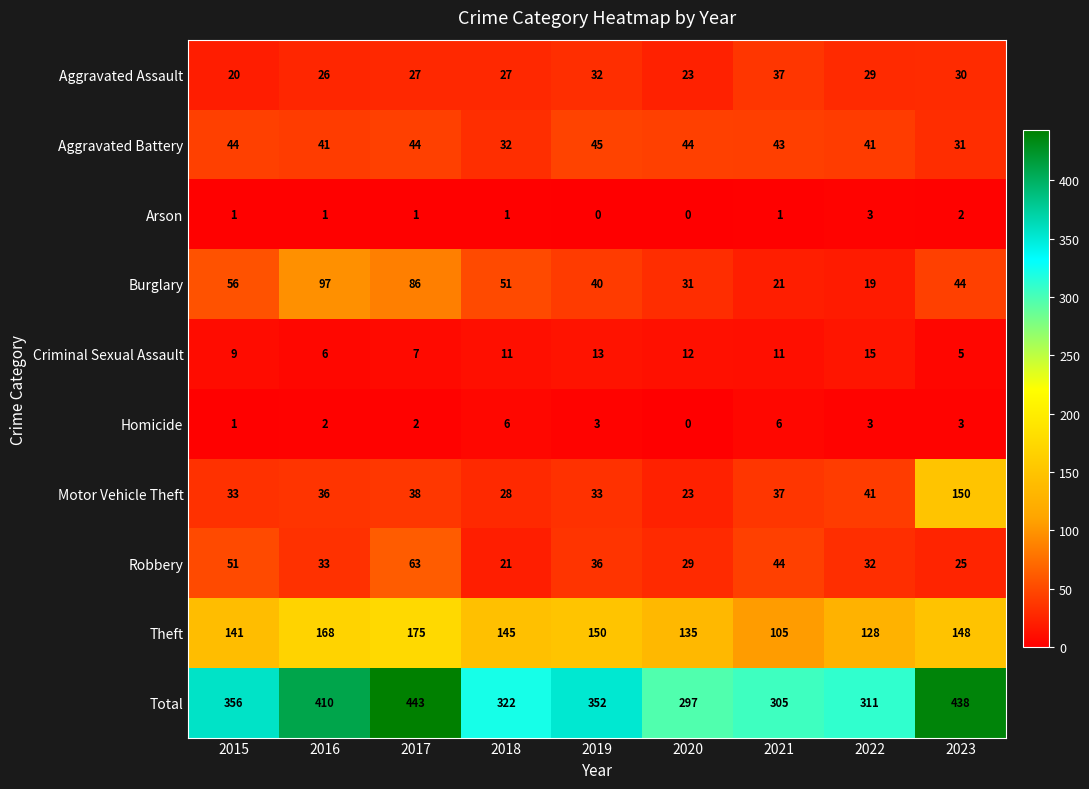

Count the number of data series in this chart.

10